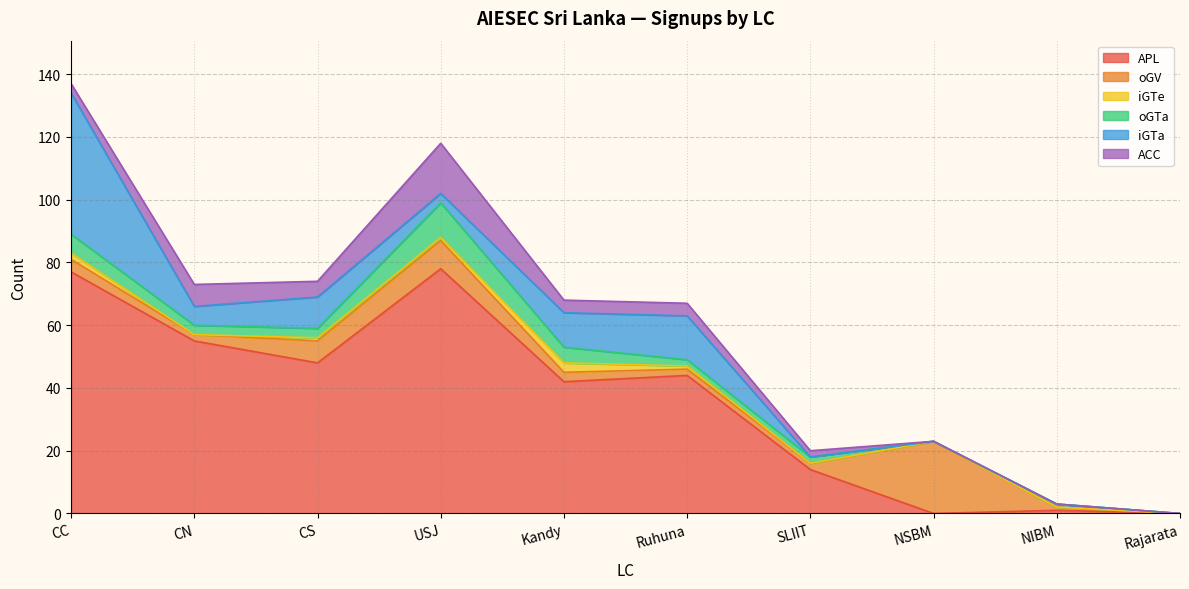

List the labels in order of APL value, largest first.

USJ, CC, CN, CS, Ruhuna, Kandy, SLIIT, NIBM, NSBM, Rajarata